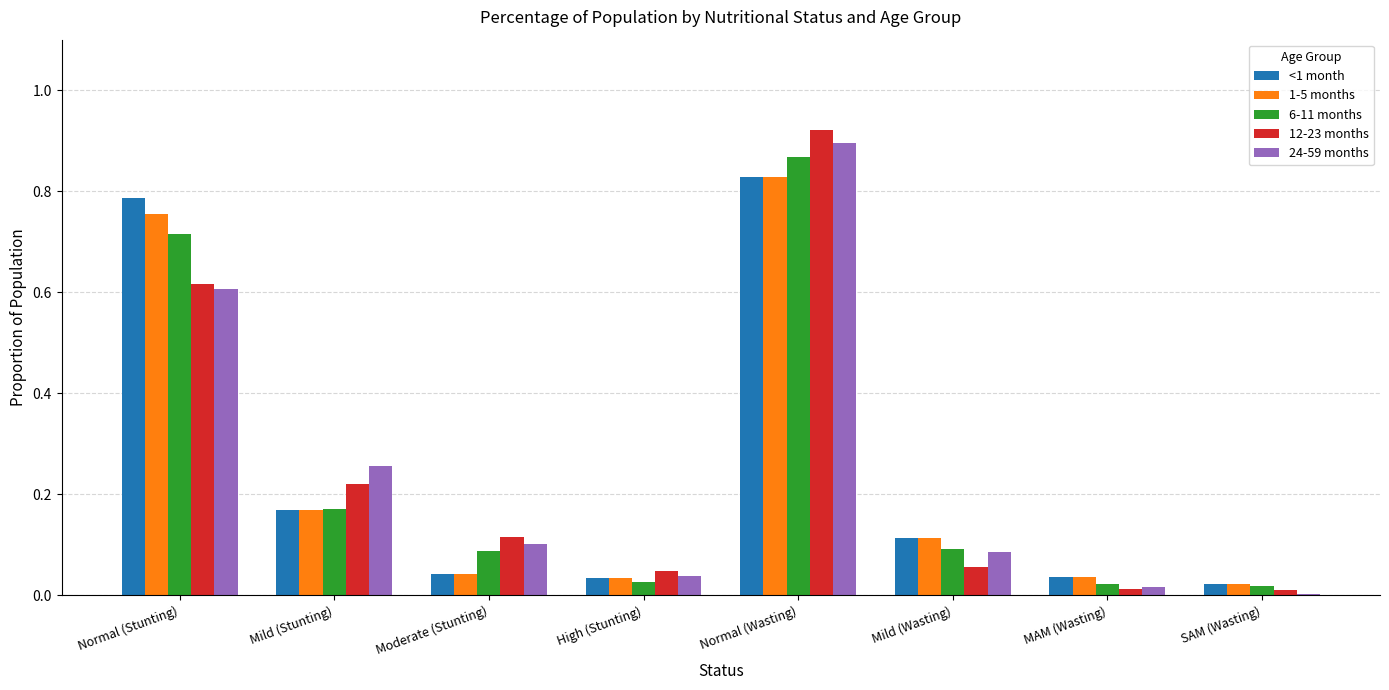

What are all the series names shown in the legend?

<1 month, 1-5 months, 6-11 months, 12-23 months, 24-59 months